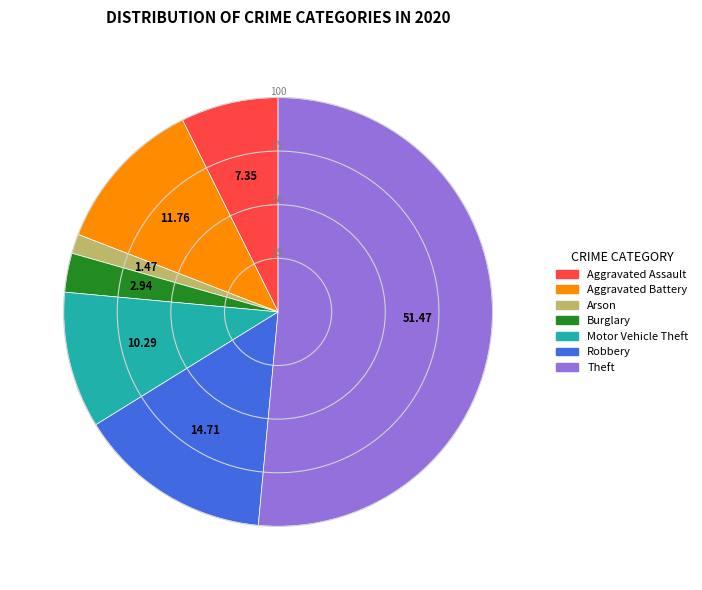

The Robbery slice represents 15% of the pie. True or false?

True